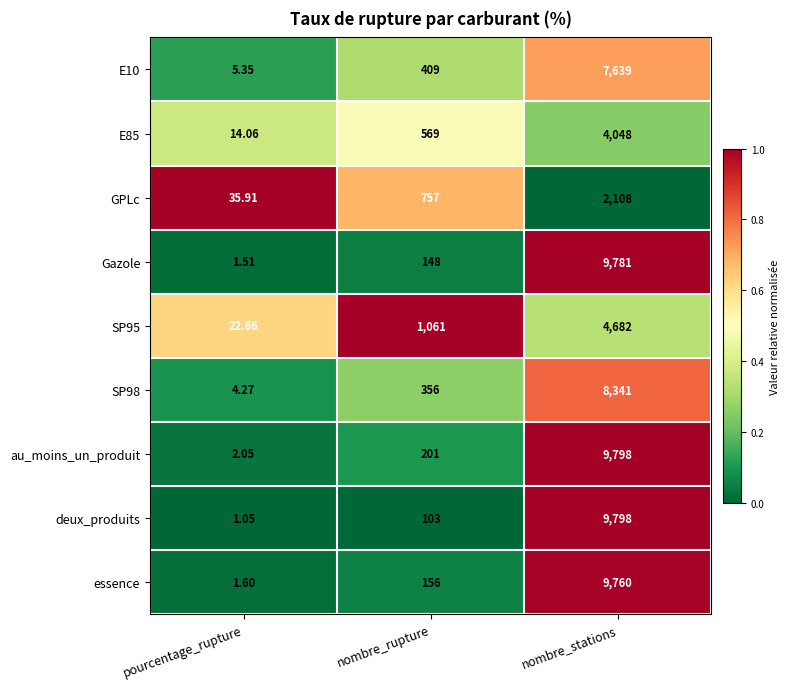

Which series has the largest total across all categories?

au_moins_un_produit